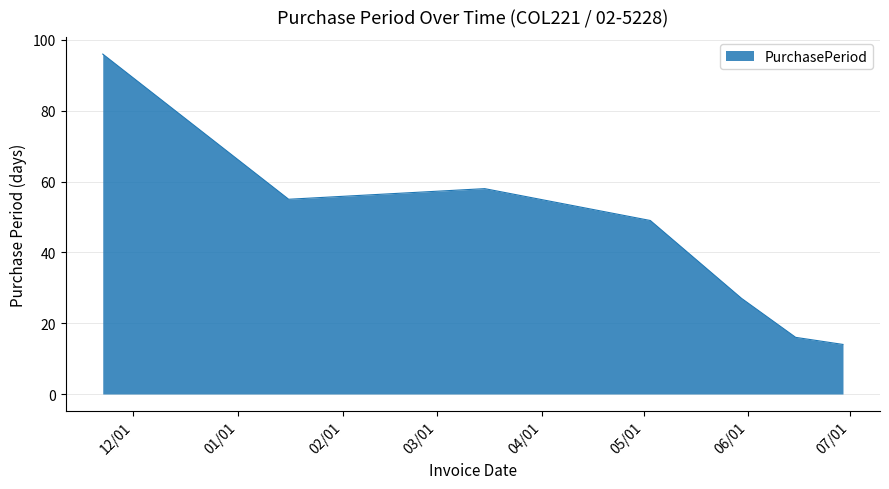

Does the chart have visible grid lines?

Yes